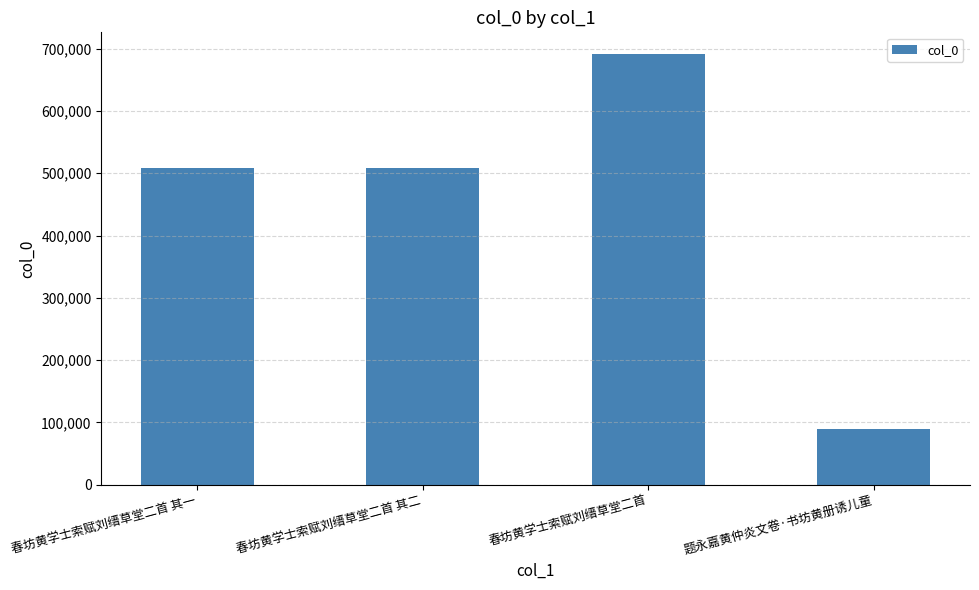

How many data points does each series have?

4